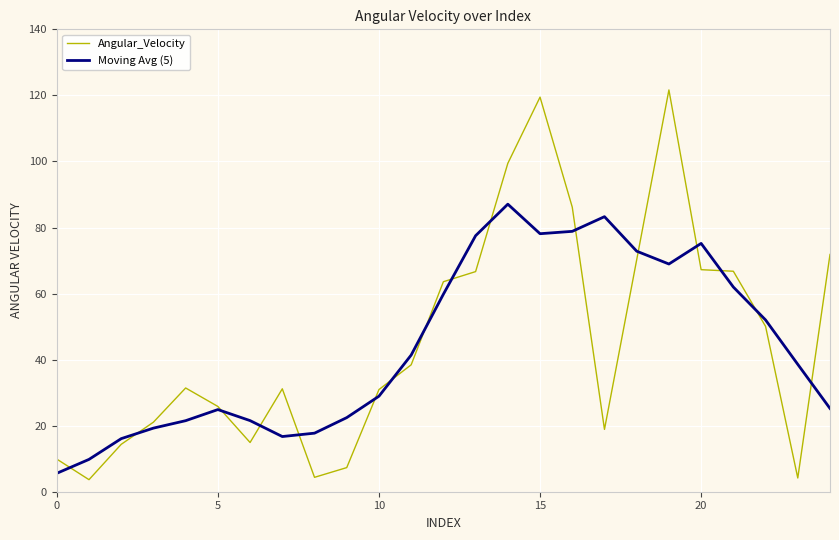

Which series has the largest range (max minus min)?

Angular_Velocity